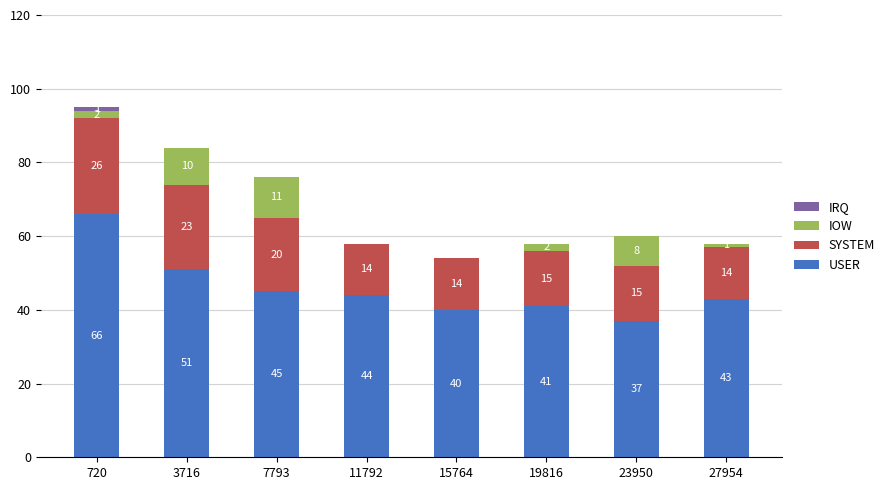

What is the total value across all series at 11792?

58